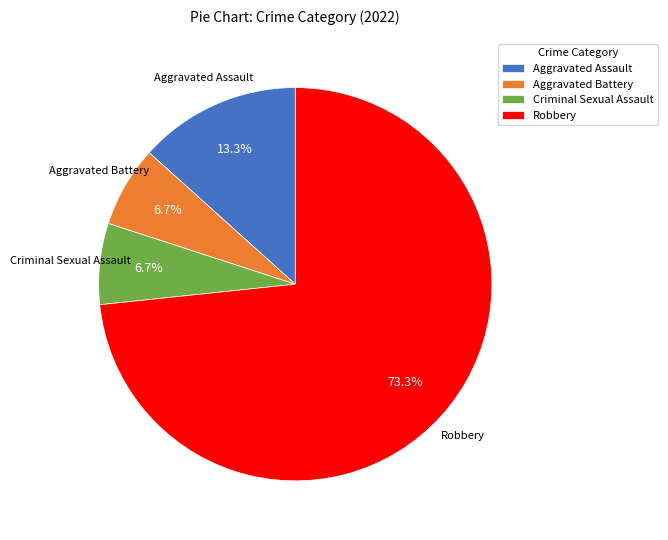

Which slice is the largest?

Robbery